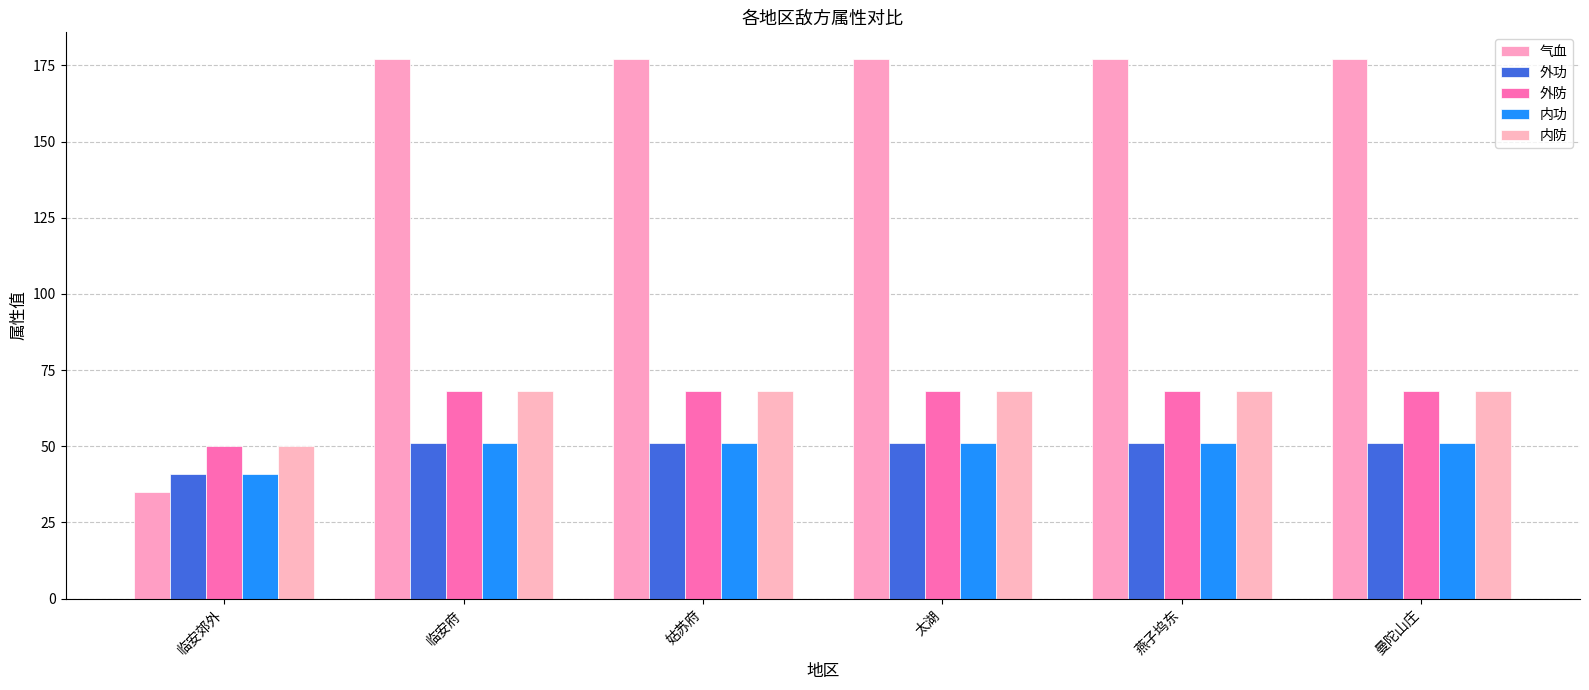

Is it true that 内功 equals 16 at 燕子坞东?

False